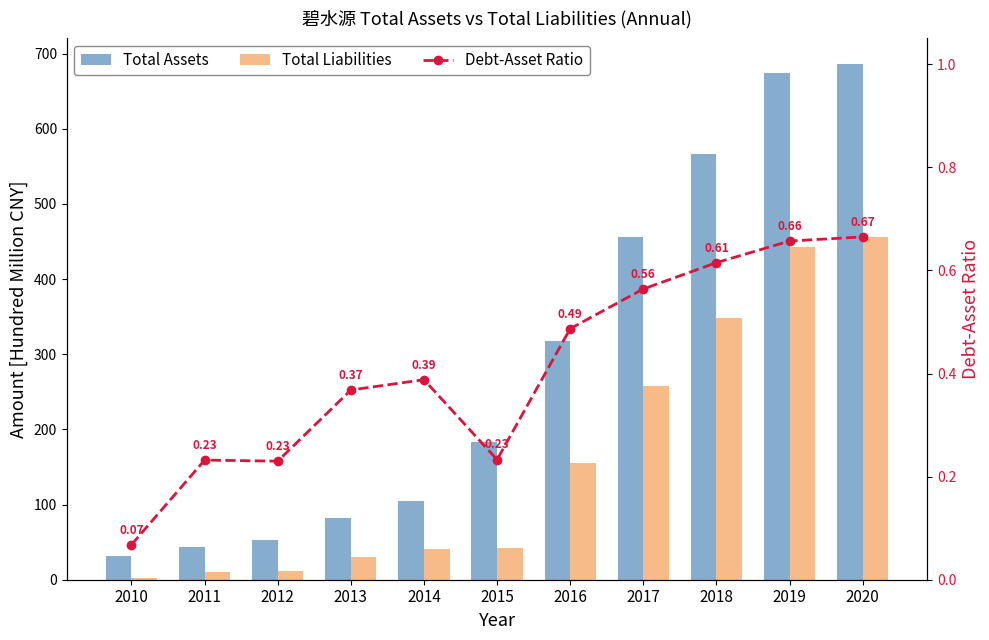

True or false: TOTAL_LIABILITIES has a value of 30.2 at 2013.

True